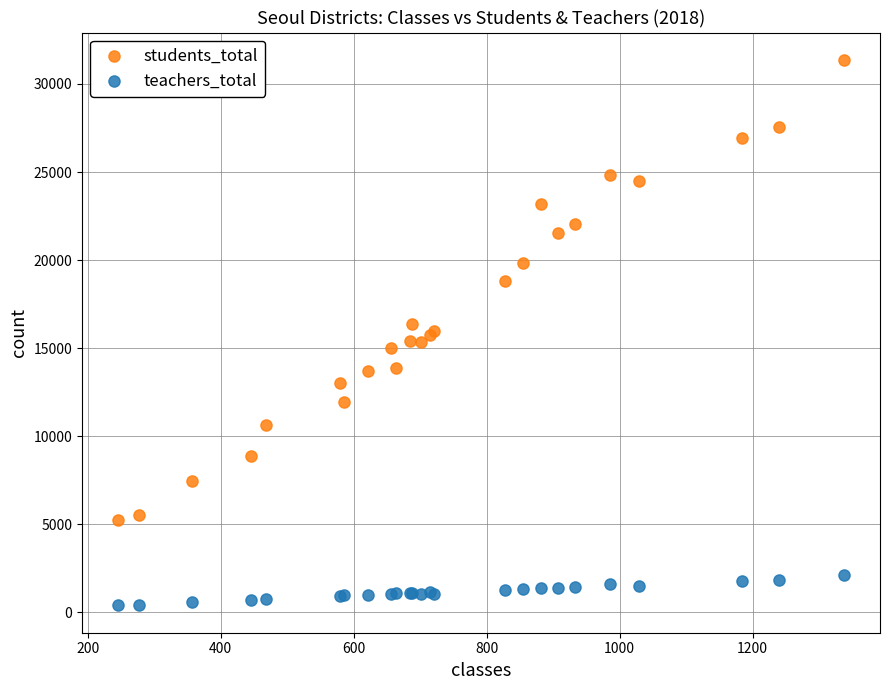

Which series reaches the minimum Y coordinate?

teachers_total